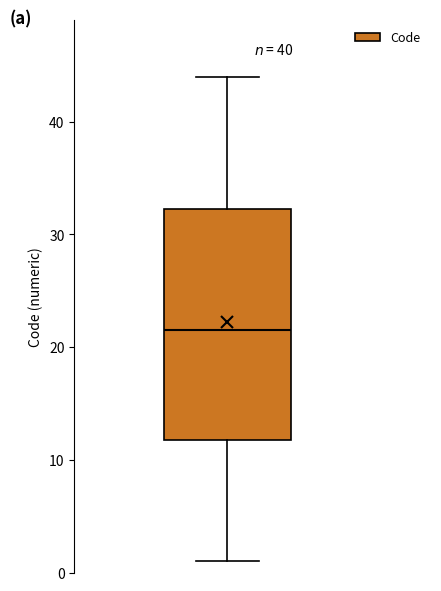

Read this box plot against the y-axis: the position of the median line, the range covered by the box, and the ends of both whiskers. The values are not printed on the chart, so give them approximately, as read against the axis.

median 22, box 12 to 32, whiskers 1 to 44